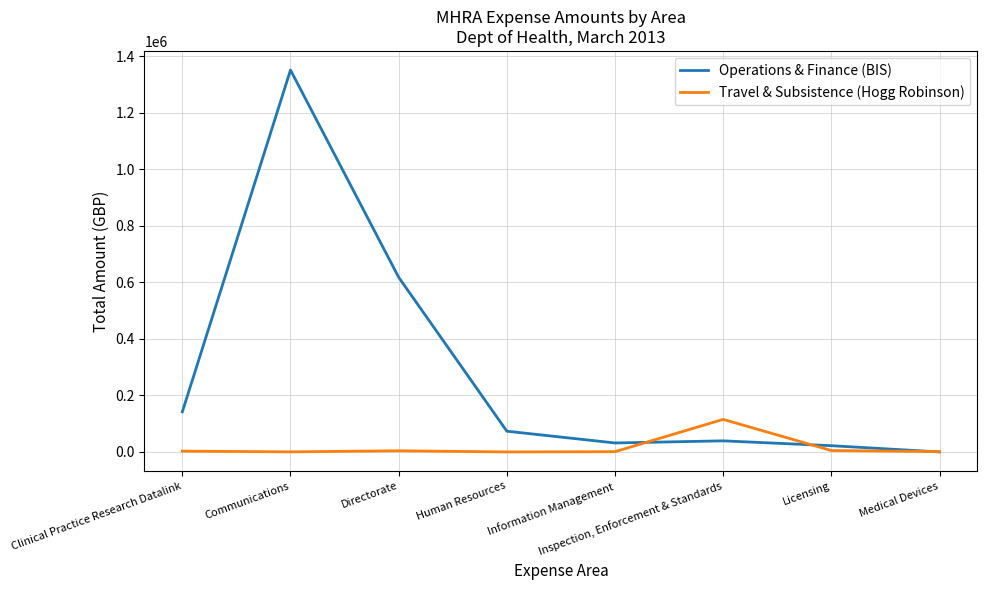

What is the greatest value displayed?

1350619.1